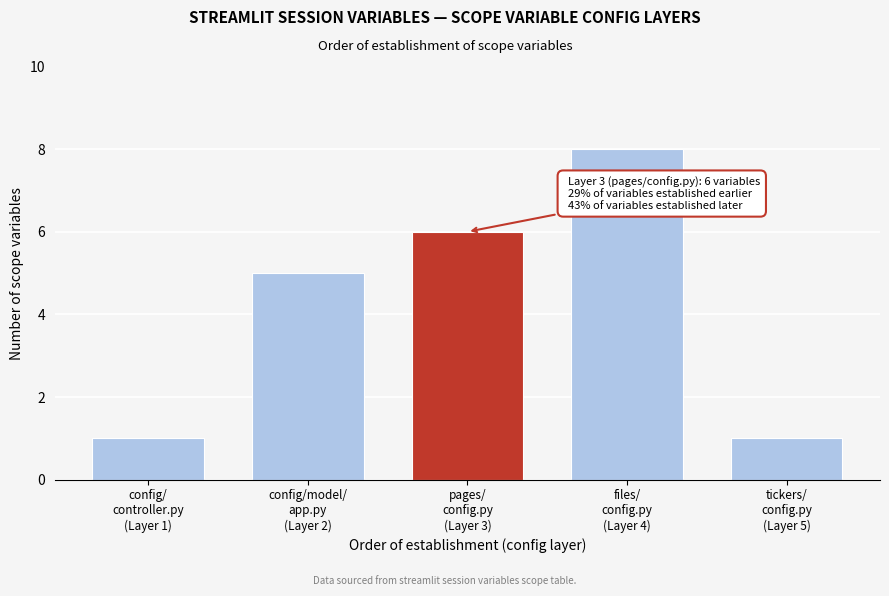

Reading right to left, list all the values displayed in this chart.

1	8	6	5	1